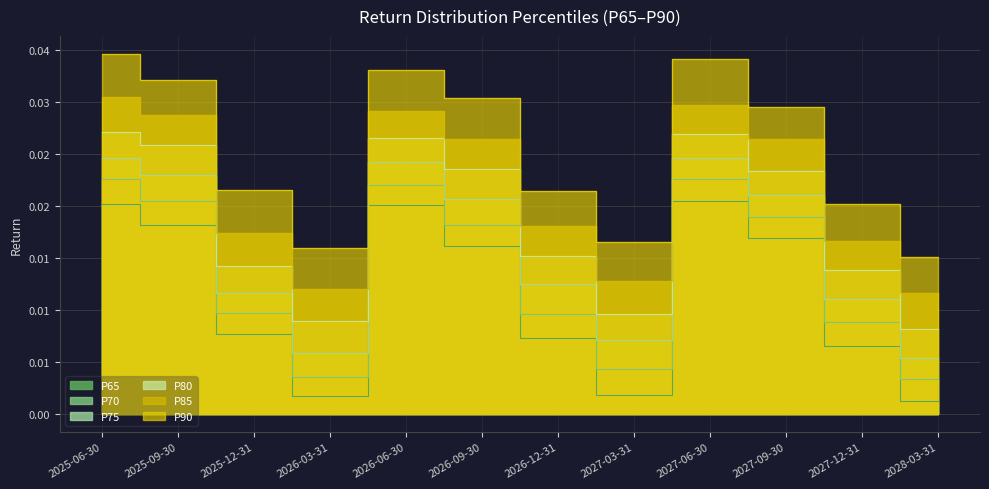

True or false: P65 has a value of 0.0 at 2025-12-31.

False